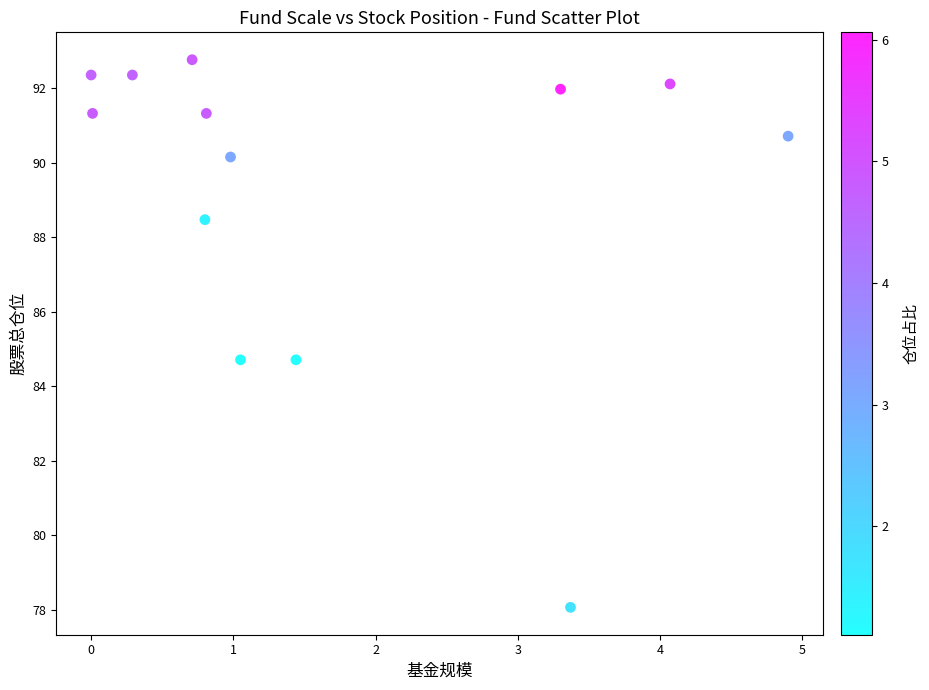

What is the range of X values (max minus min)?

4.9